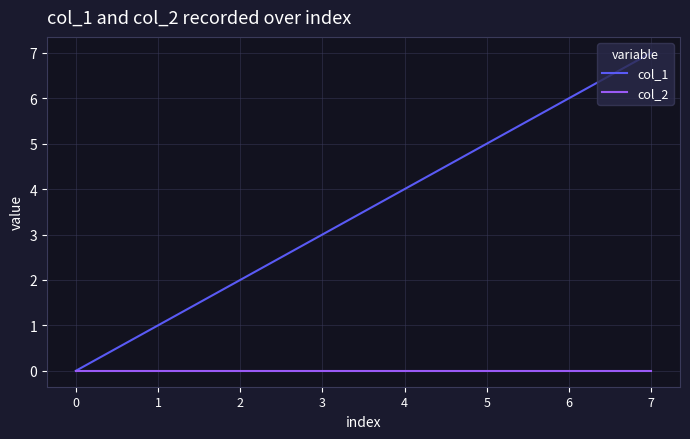

Reading left to right, extract all data points from this chart.

col_1: 0	1	2	3	4	5	6	7
col_2: 0	0	0	0	0	0	0	0